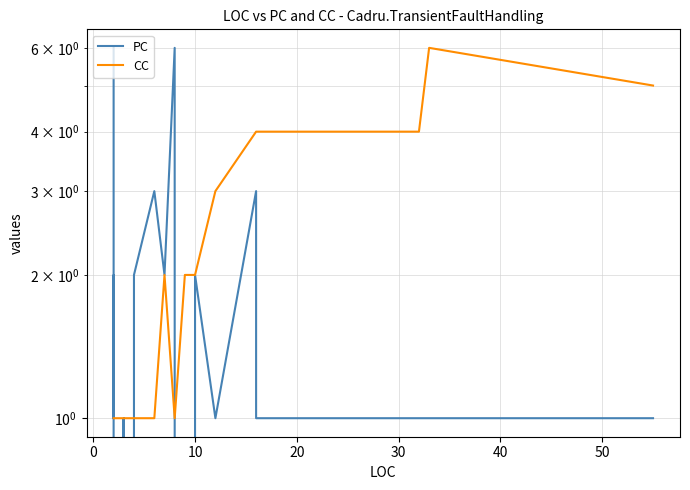

Count the PC values in the range 1 to 2.

12